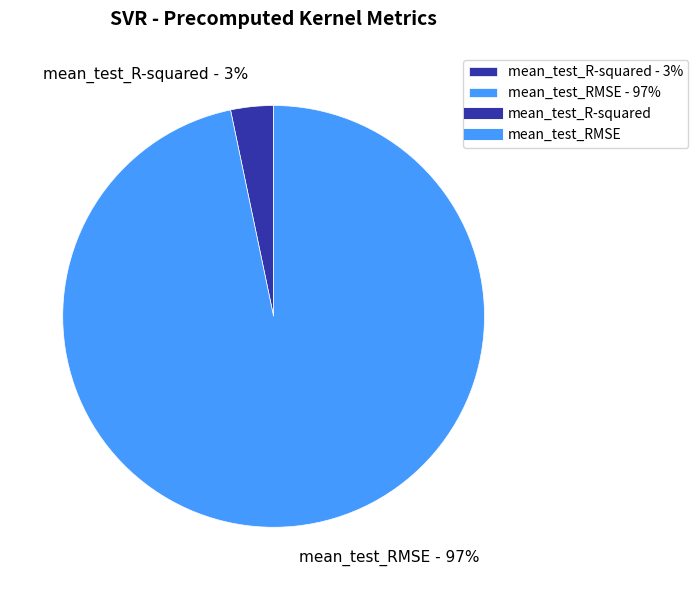

To the nearest percent, what is the combined percentage of mean_test_R-squared and mean_test_RMSE?

100%